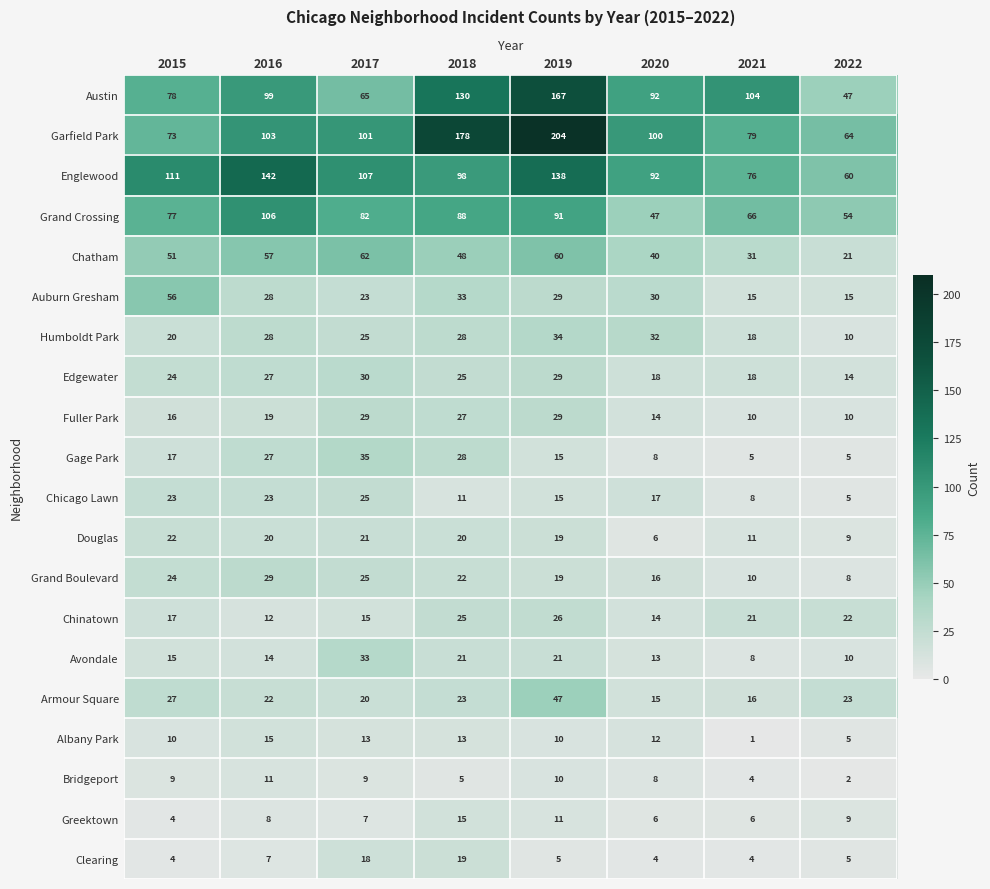

Which category has the highest value across all series?

2019